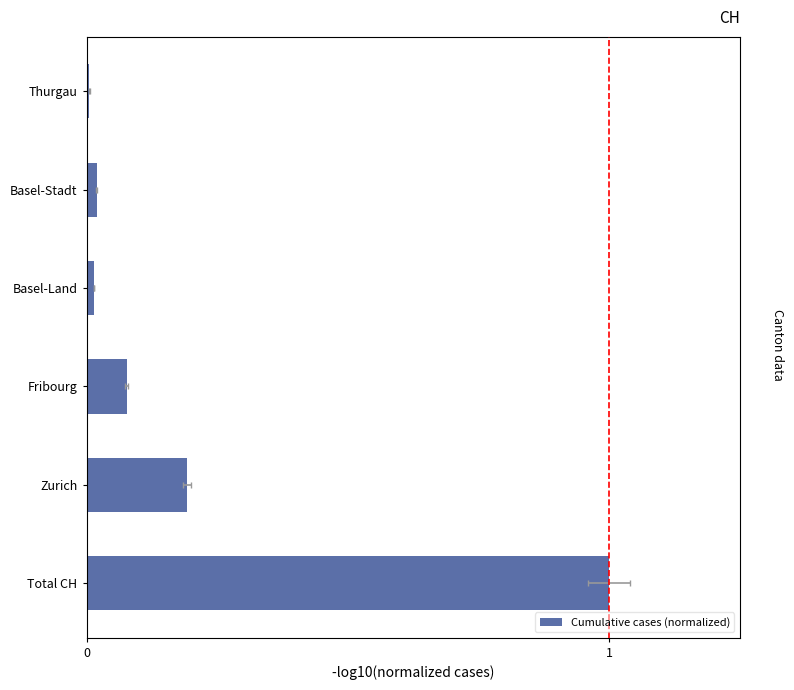

What is the maximum value shown in the chart?

1.0